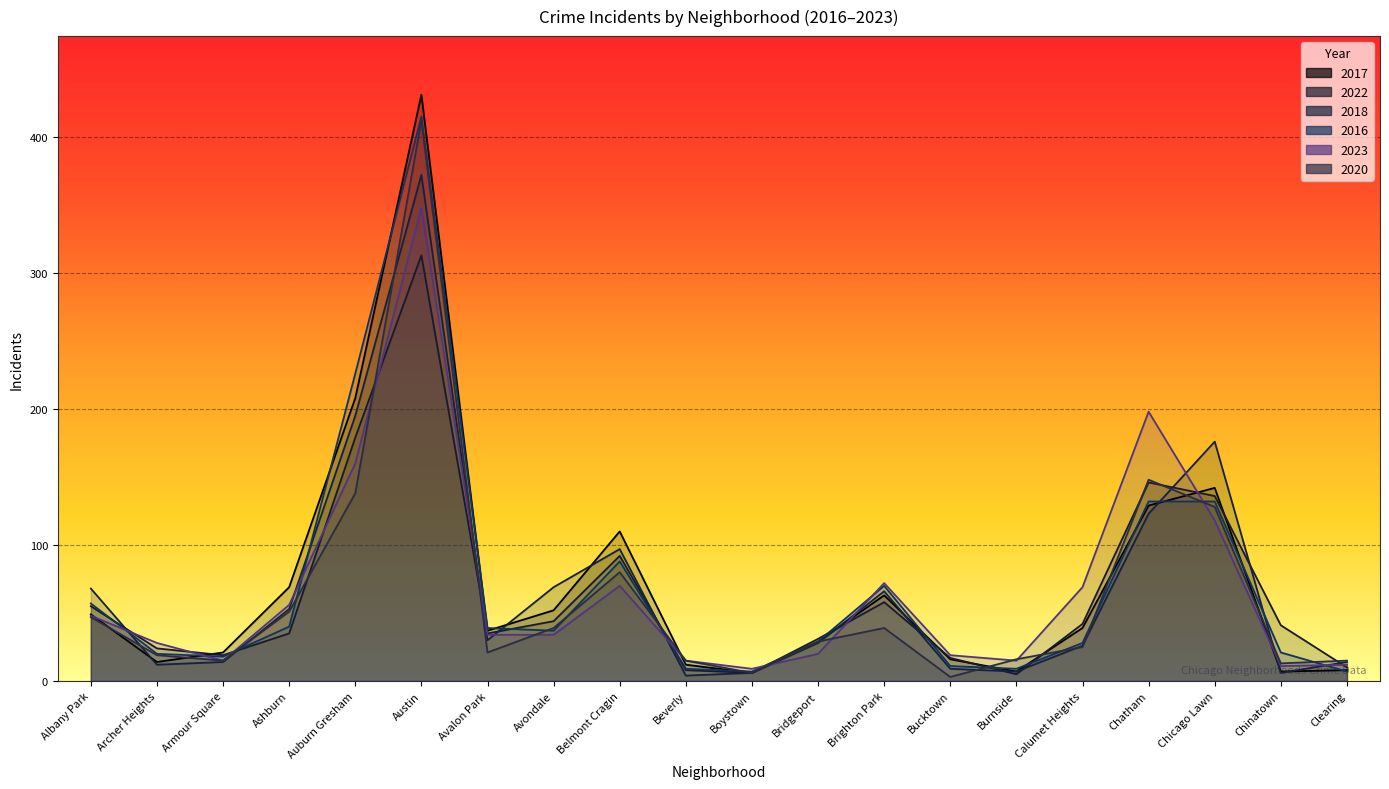

Where is 2018 nearest to the value 188?

Auburn Gresham